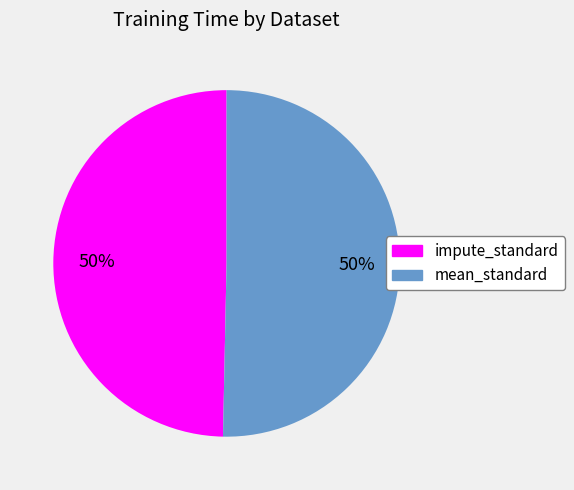

To the nearest percent, what is the combined percentage of mean_standard and impute_standard?

100%